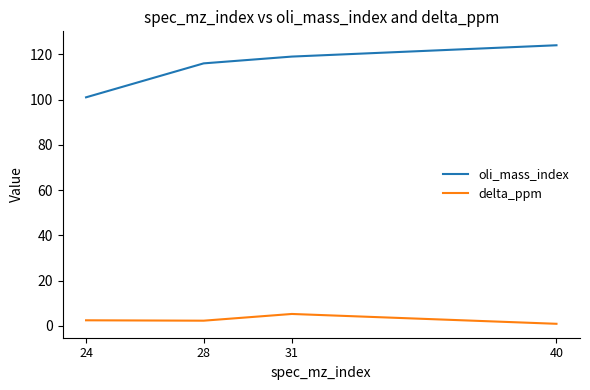

Is the value of oli_mass_index at 40 greater than the value of delta_ppm at 40?

Yes